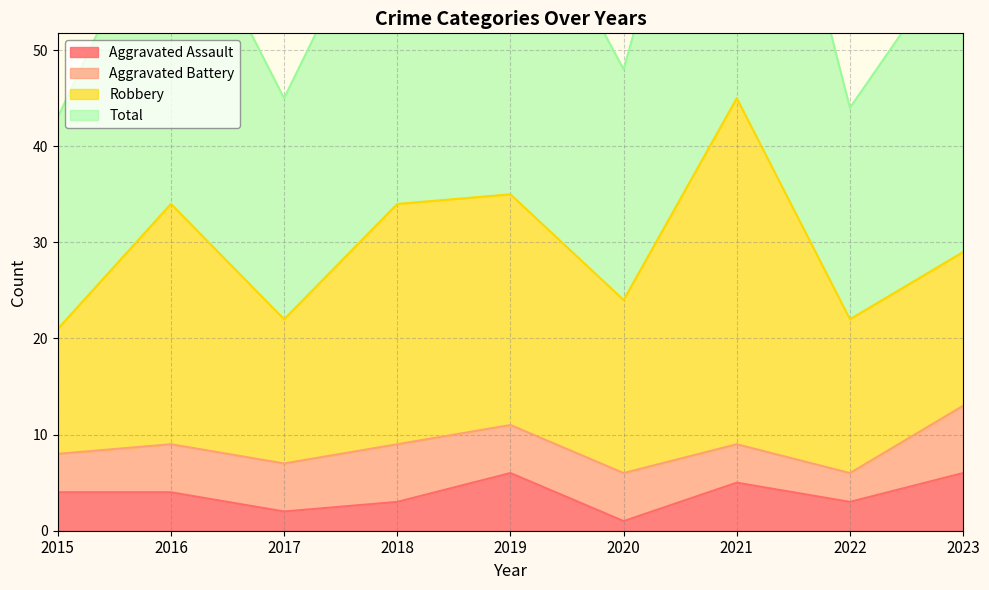

Which label corresponds to the largest value in the chart?

2021